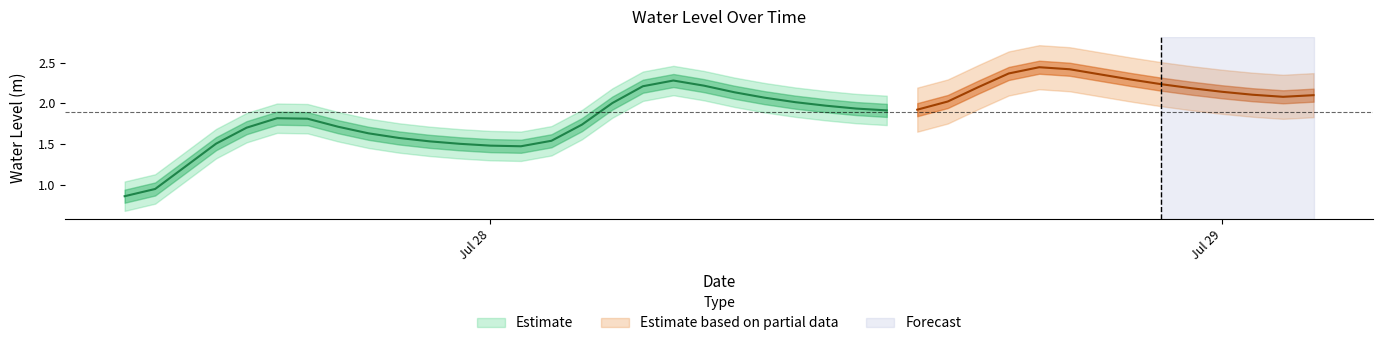

How many interior local valleys (lower than both neighbors) does the data have?

3